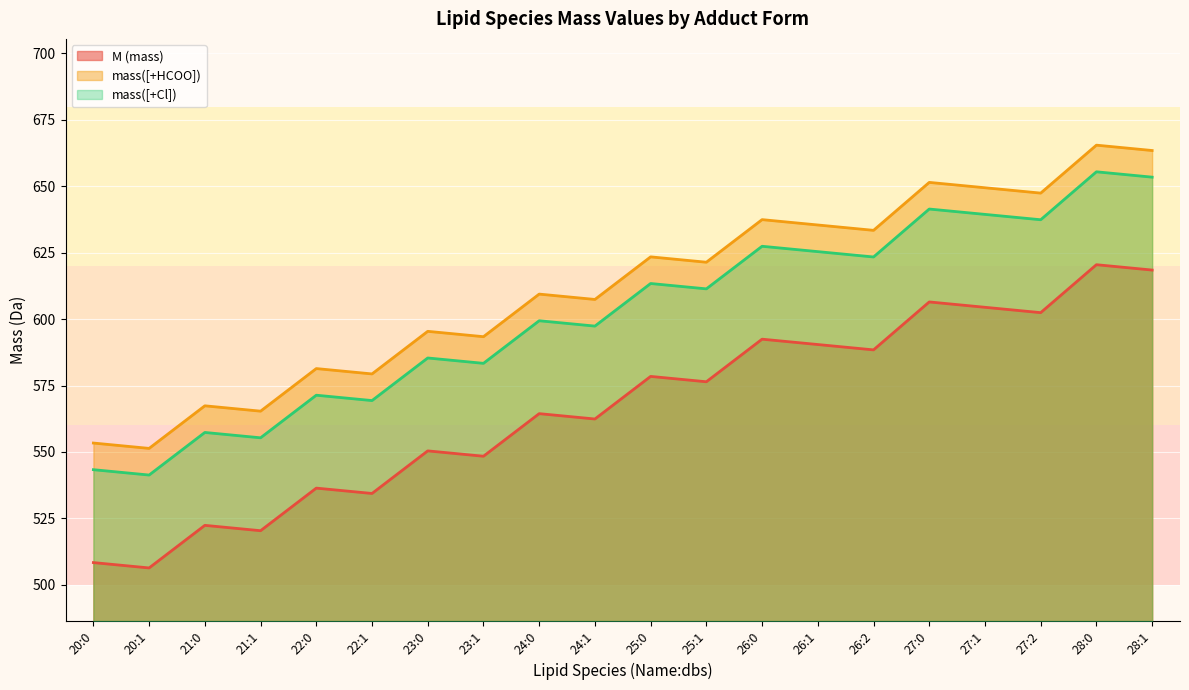

The value of mass([+Cl]) at 22:1 is 569.3. True or false?

True